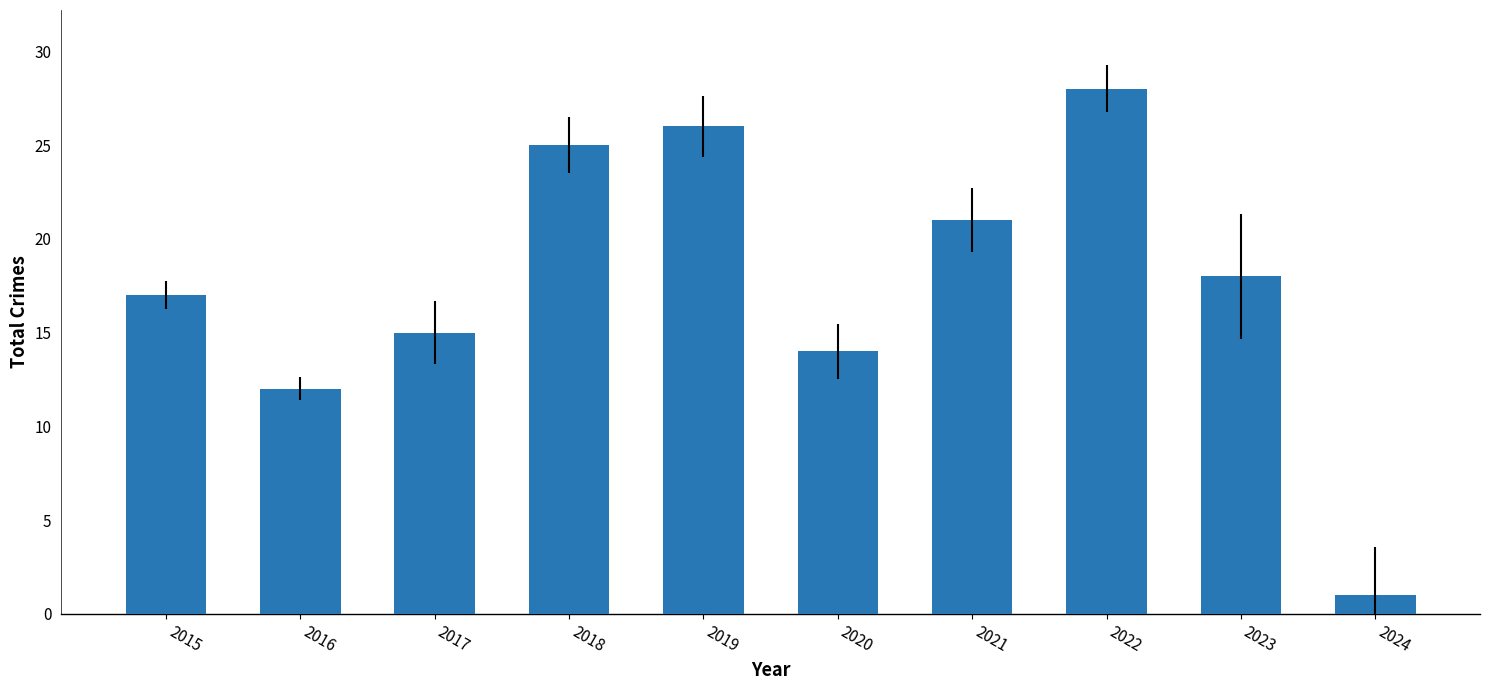

What is the difference between the maximum and minimum values?

27